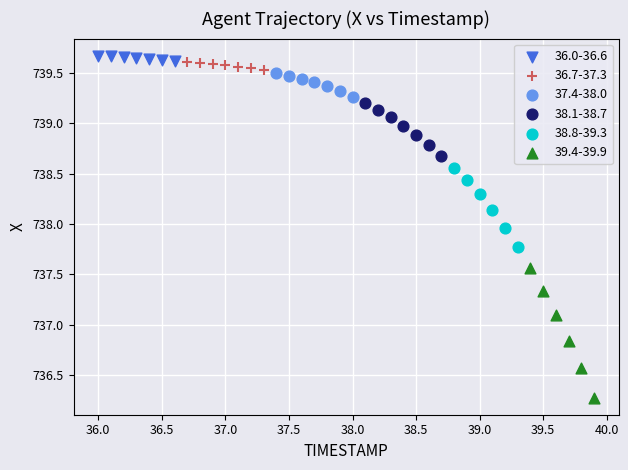

Which series contains the lowest Y value?

39.4-39.9